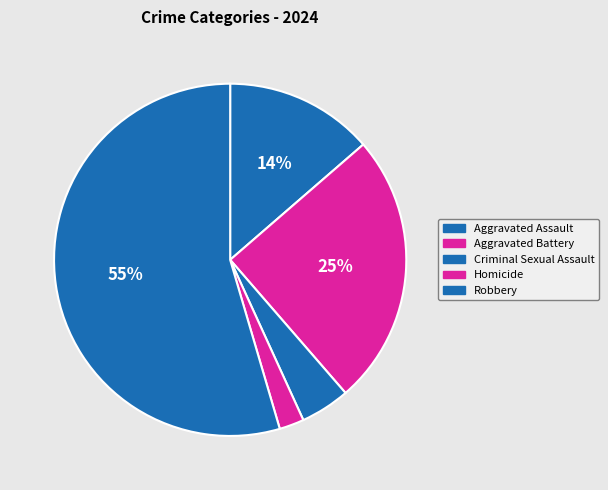

Rank the categories by value from lowest to highest.

Homicide, Criminal Sexual Assault, Aggravated Assault, Aggravated Battery, Robbery